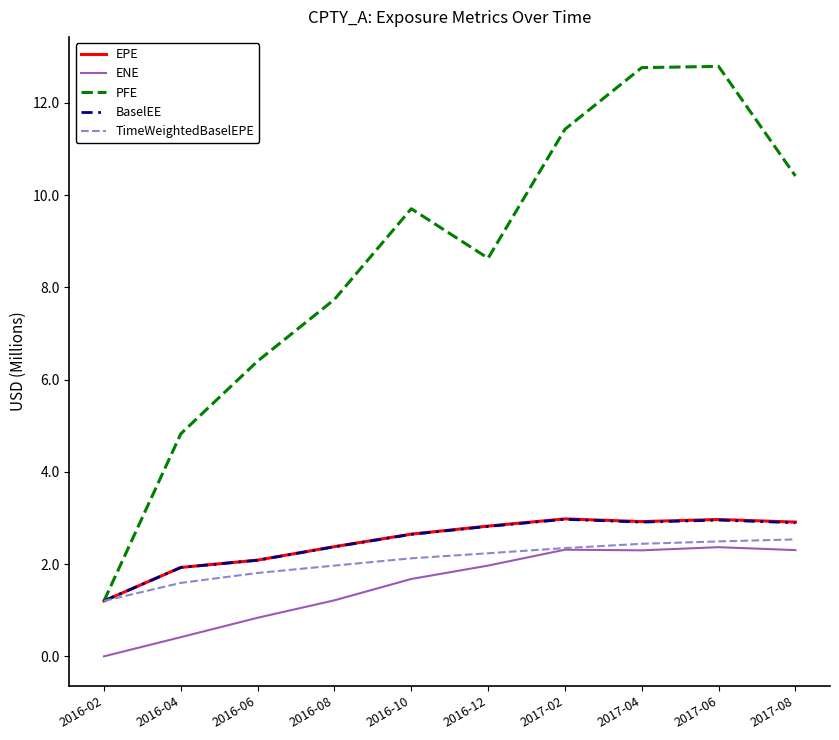

Which series changed the most between 2016-08 and 2017-08?

PFE